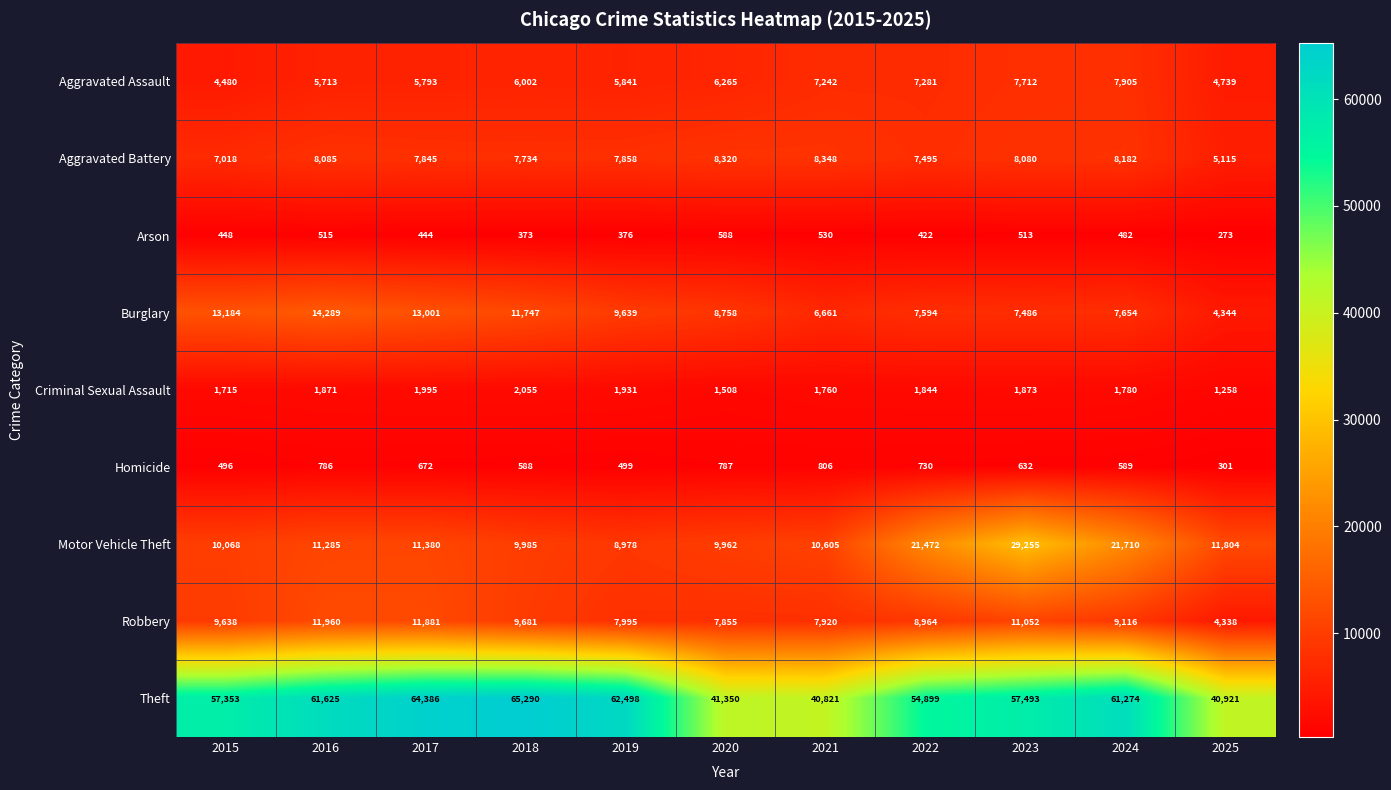

Count the number of data series in this chart.

9